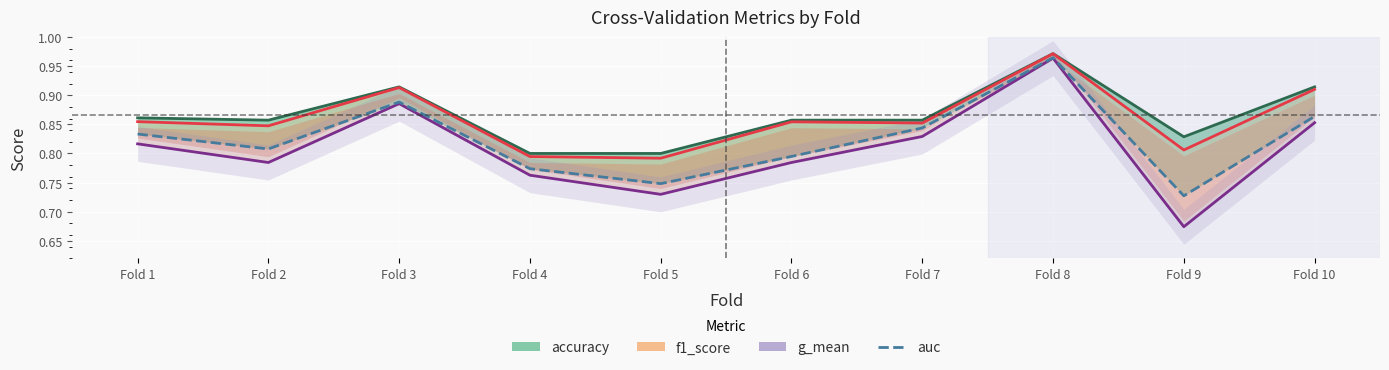

What is the value of the g_mean point at the 3rd from the left?

0.9